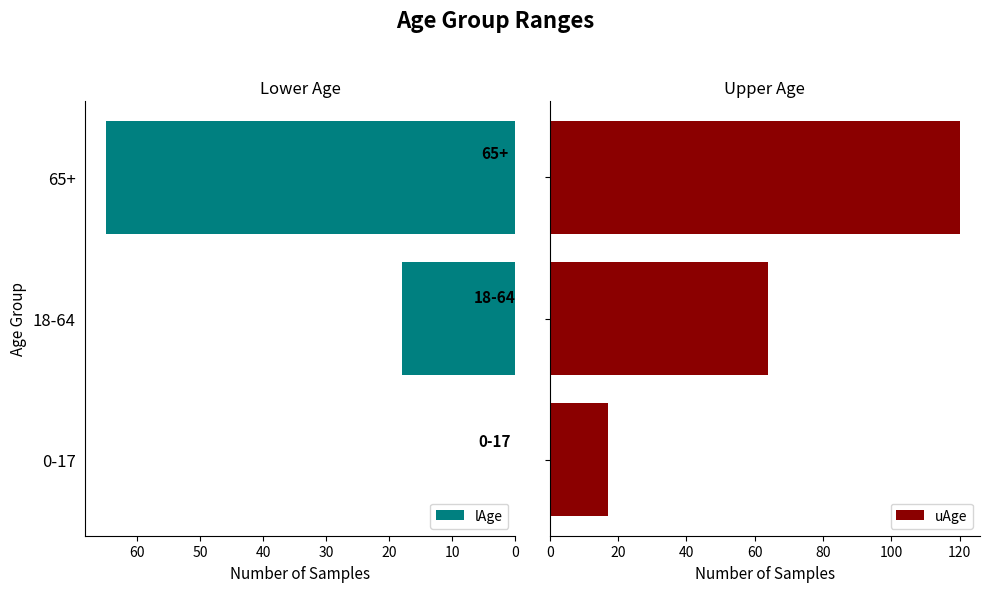

What is the highest value of the uAge series?

120